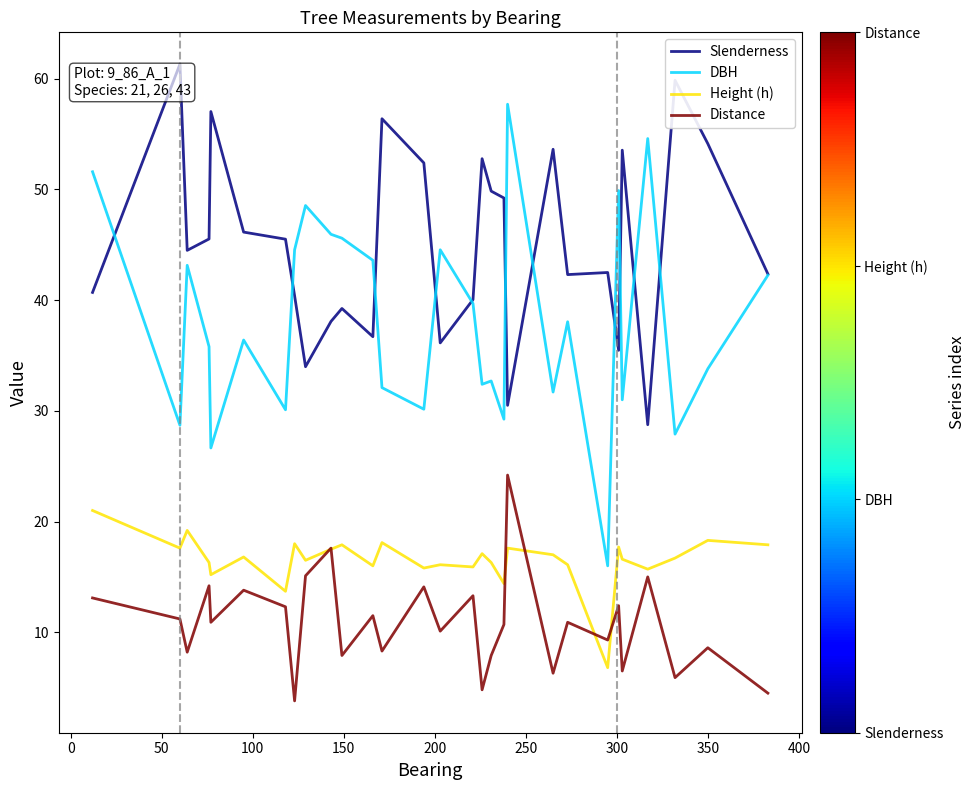

Which series has the largest total across all categories?

Slenderness